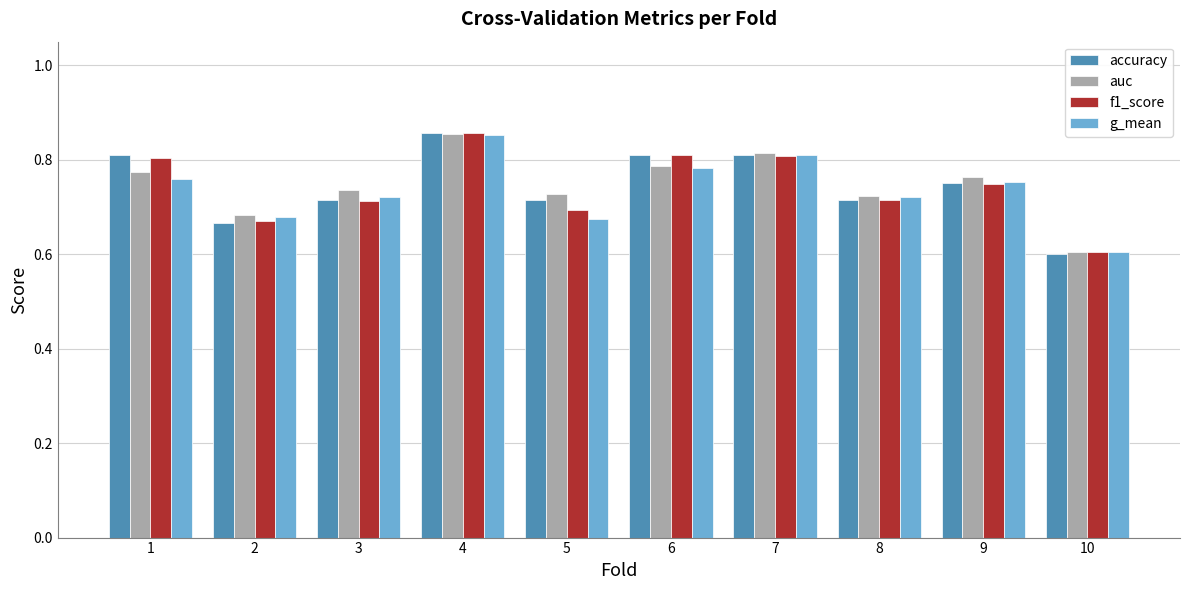

The value of accuracy at 5 is 0.7. True or false?

True